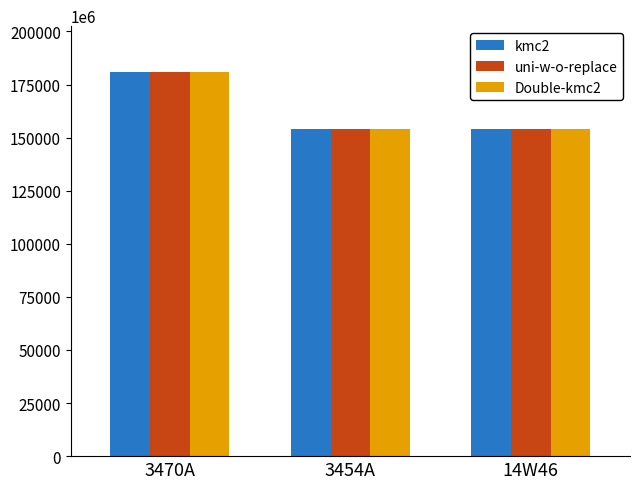

What position from the right is 14W46?

1